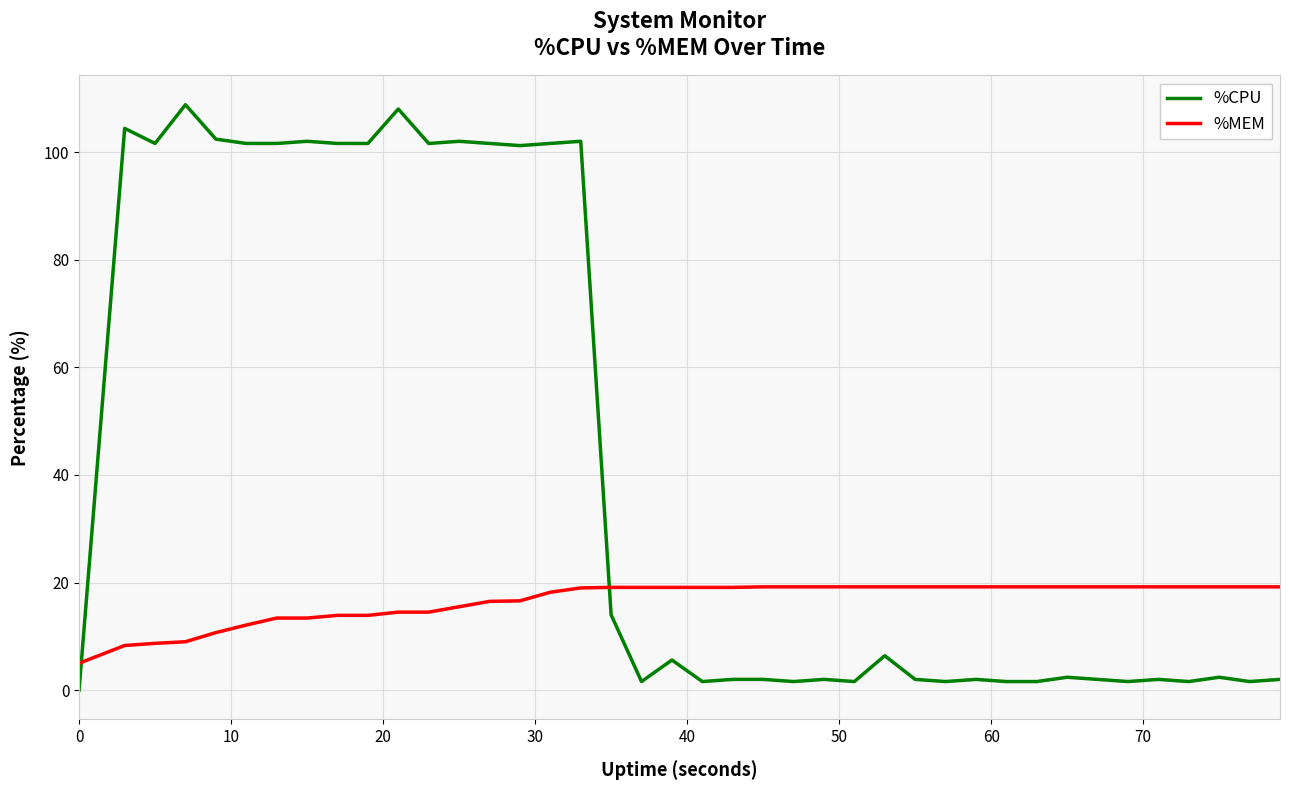

Rank the series by their maximum value, from highest to lowest.

%CPU, %MEM